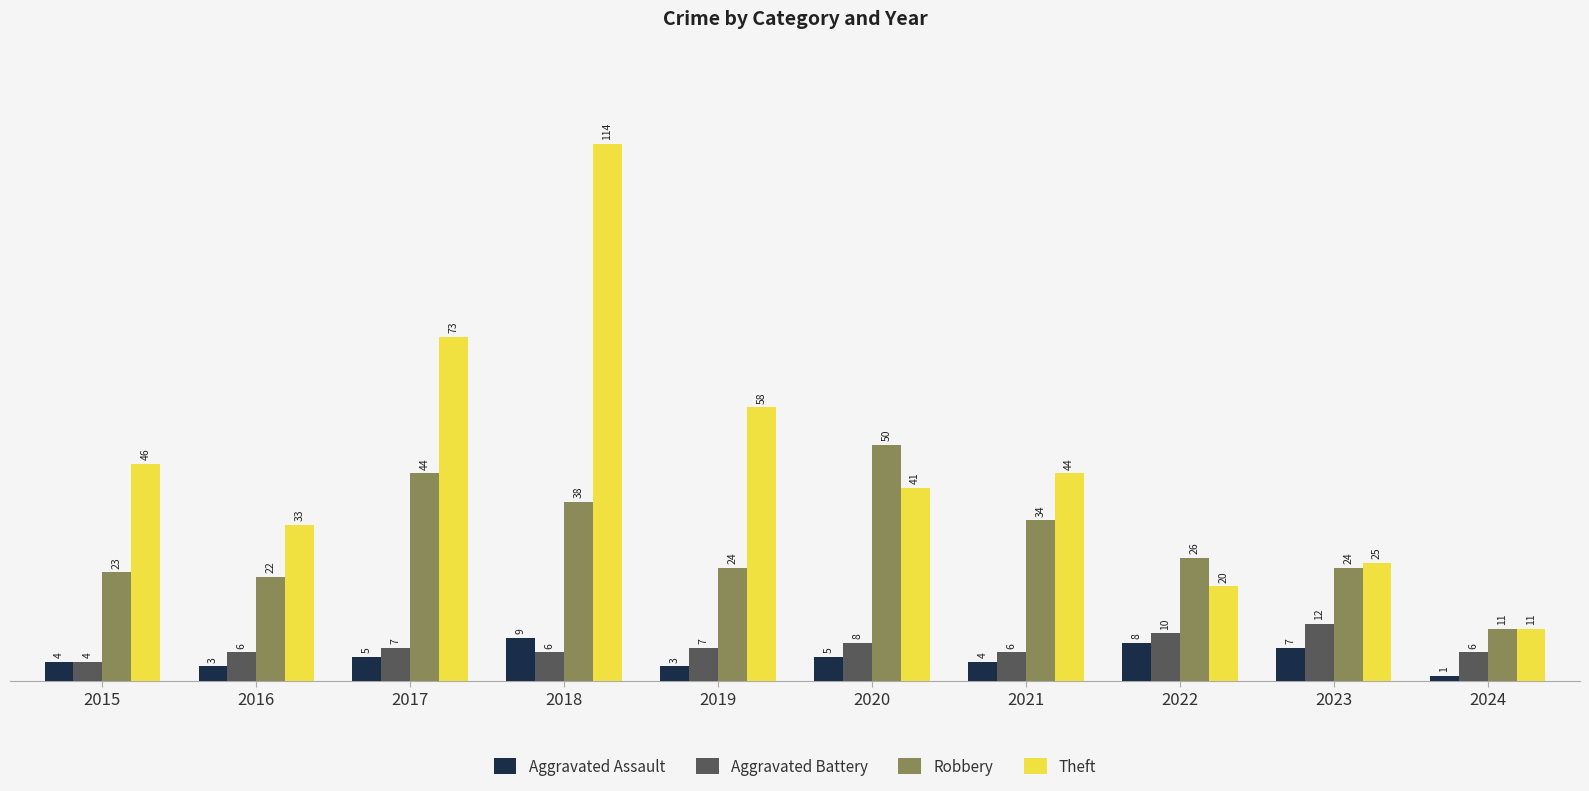

What is the value of the Robbery bar at the 10th from the left?

11